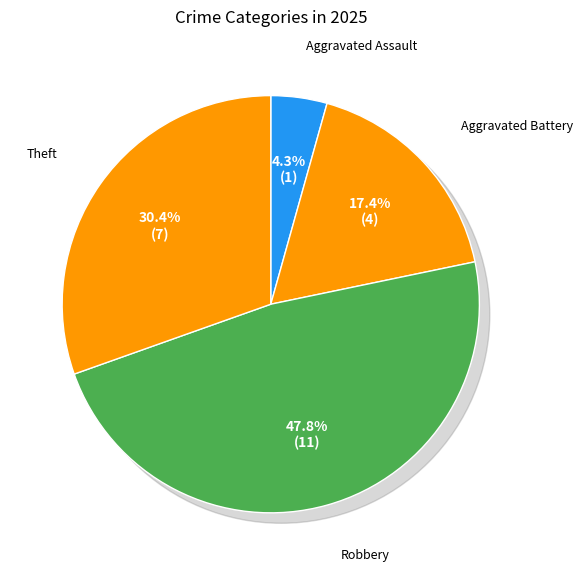

To the nearest percent, what is the difference between the Aggravated Assault and Robbery slice percentages?

43%